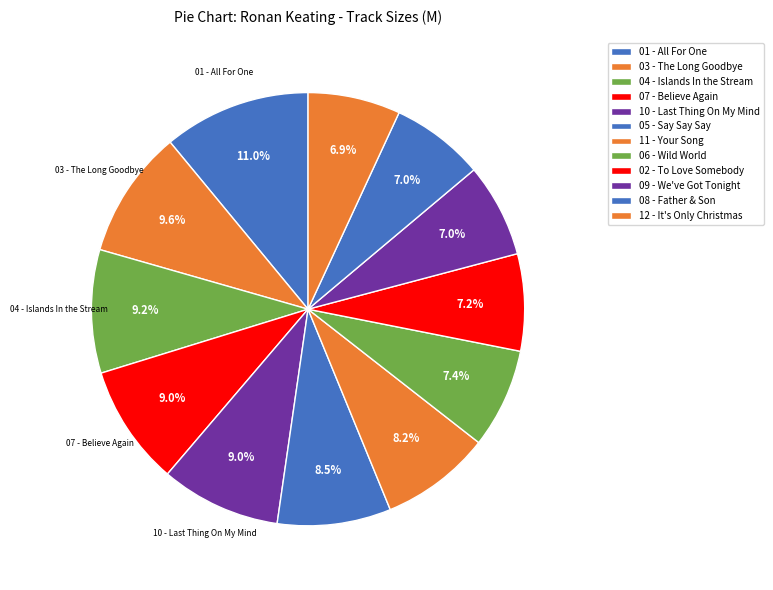

What percentage is the 06 - Wild World slice, to the nearest percent?

7%